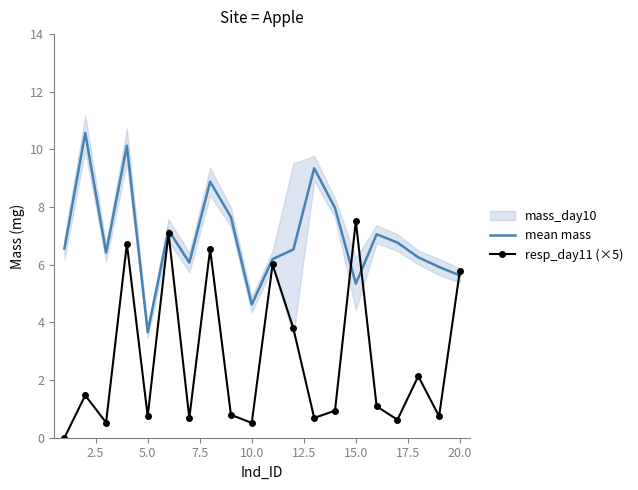

Which category has the lowest value in the mean mass series?

5.0